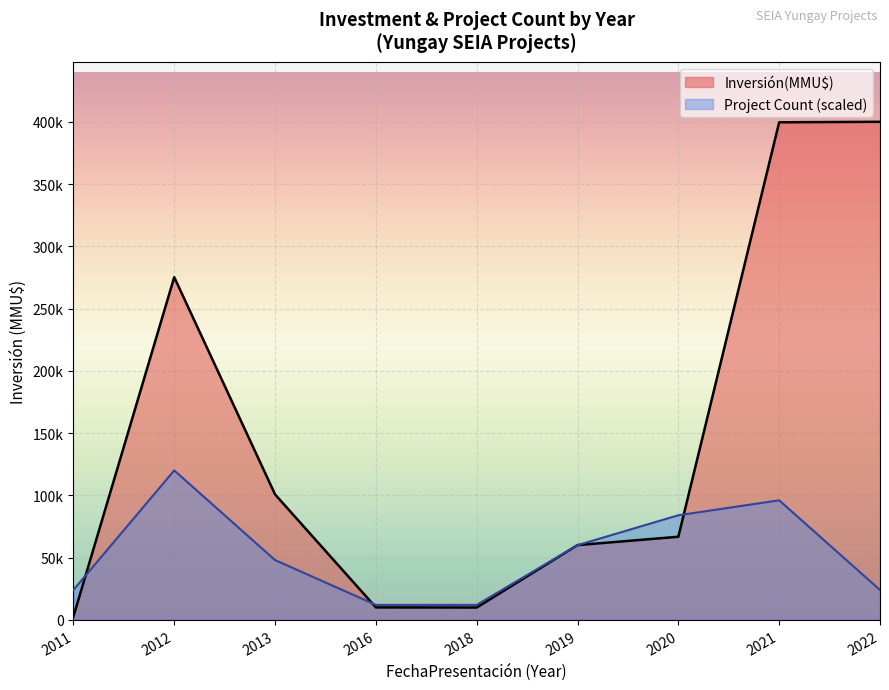

List the series in order of their peak value, highest first.

Inversión(MMU$), Project Count (scaled)